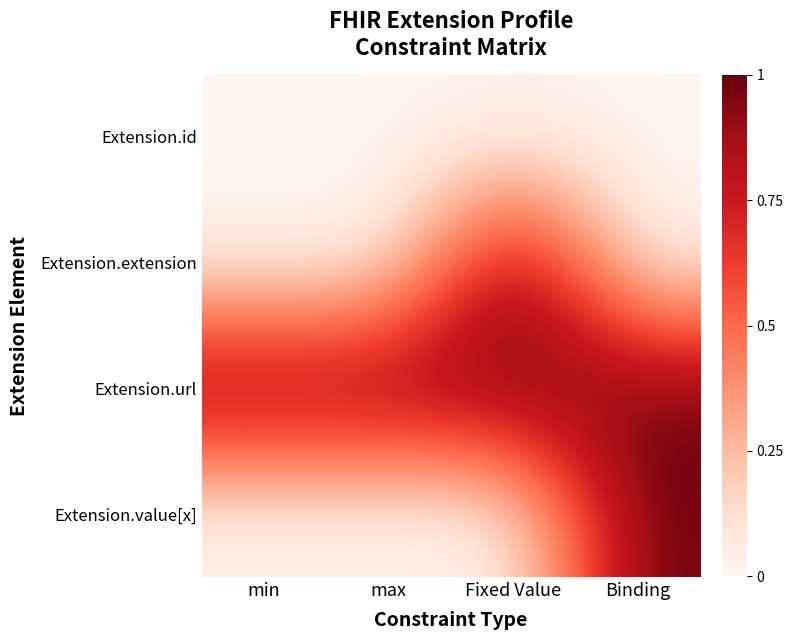

Between max and Fixed Value, which series saw the biggest shift?

Extension.extension